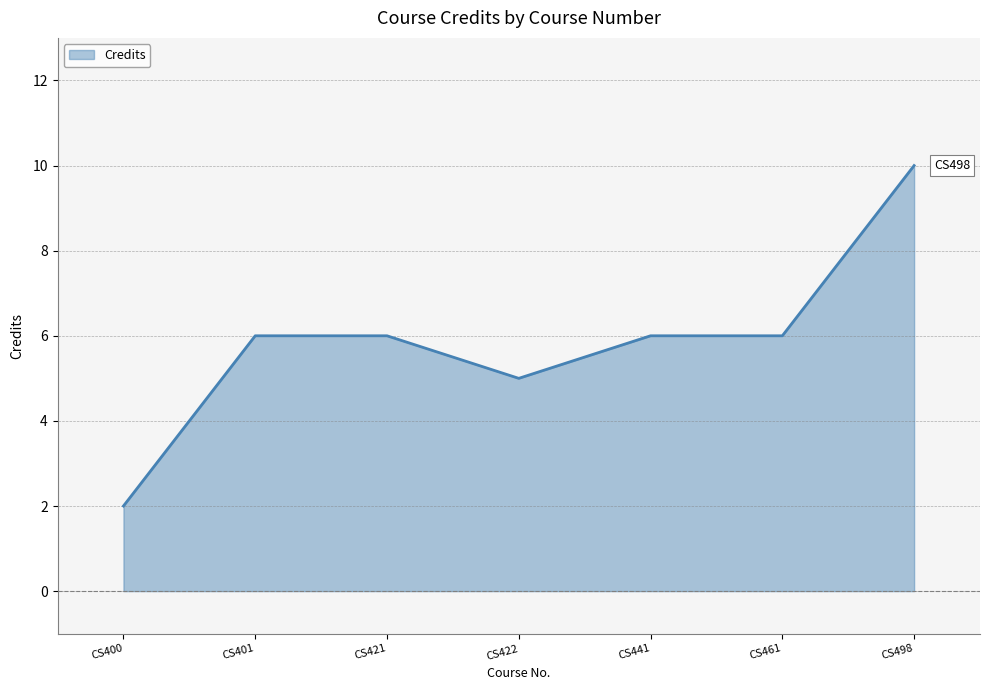

Between CS400 and CS401, which is larger?

CS401